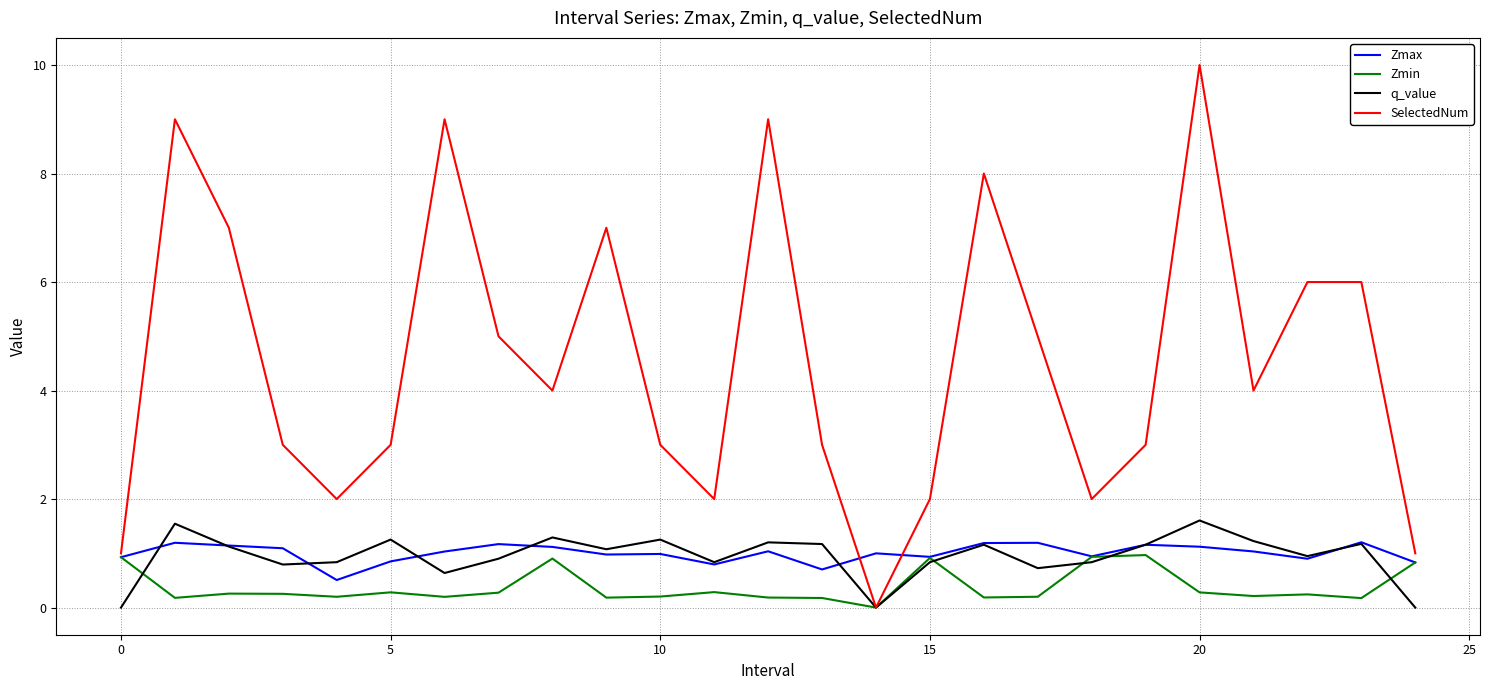

What is the maximum value shown in the chart?

10.0